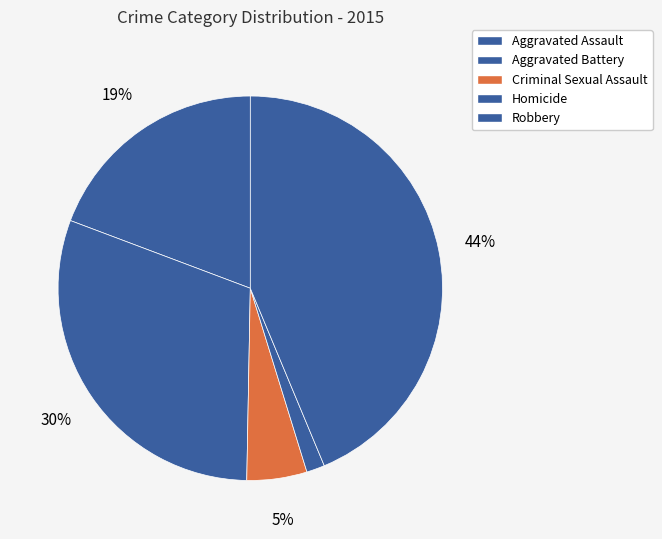

How many segments does this pie chart have?

5